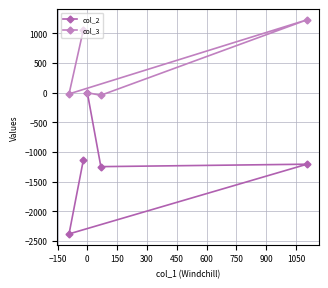

True or false: col_3 and col_2 cross at least once.

False